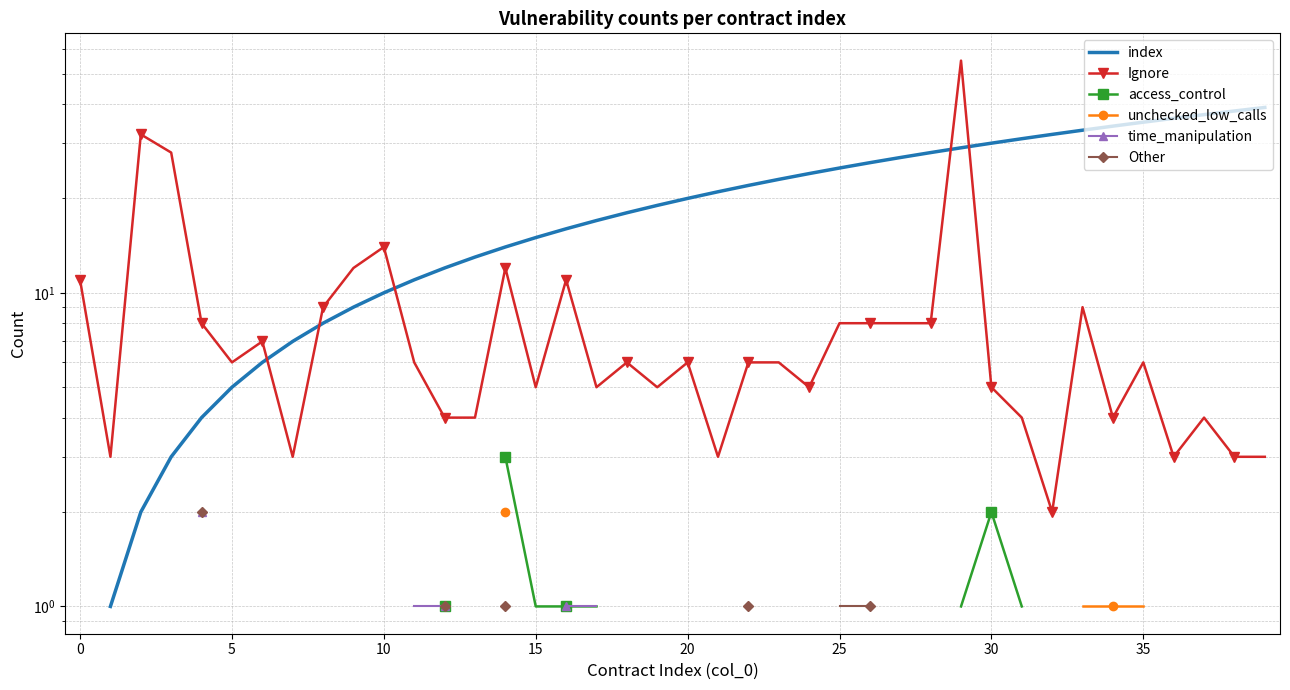

How many data points in Ignore are above 6?

16